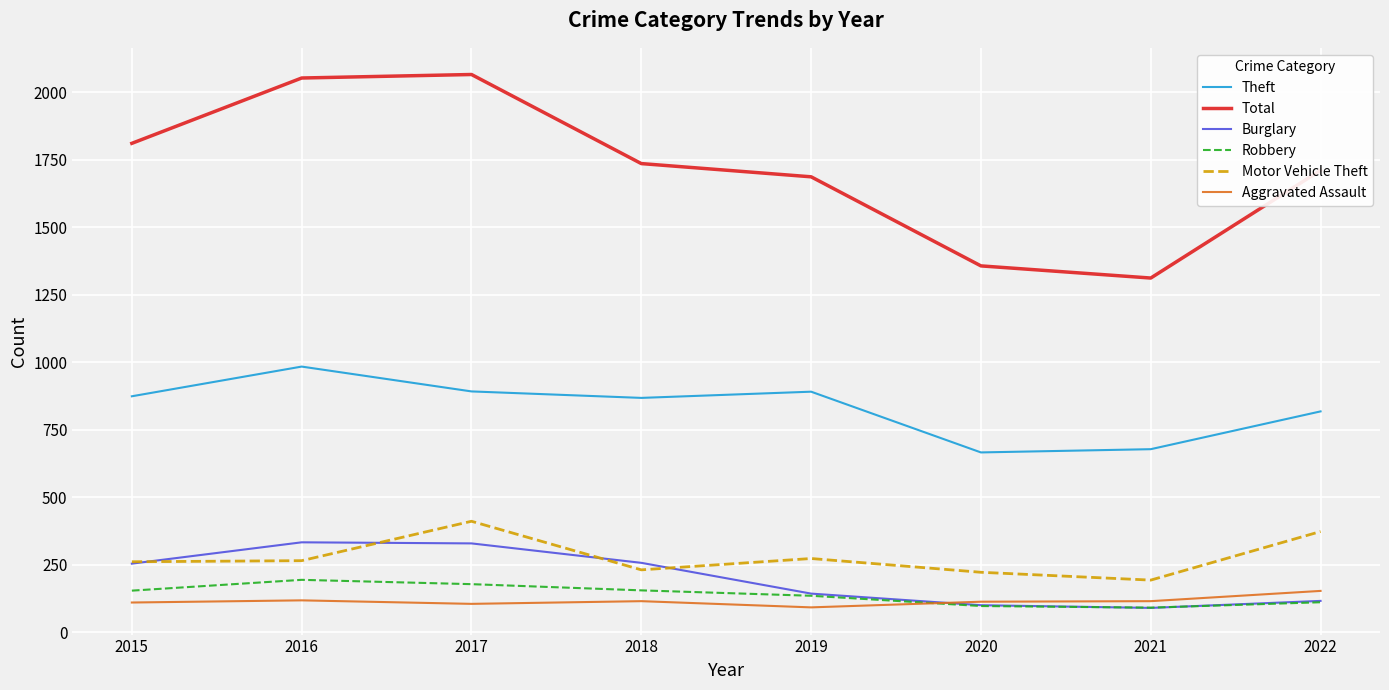

What is the total value across all series at 2018?

3362